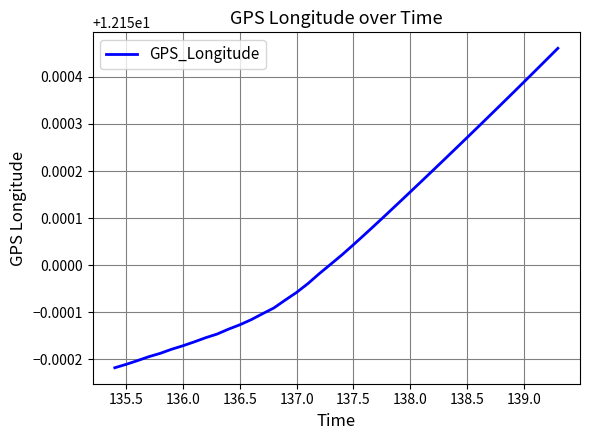

What is the sum of all values?

486.0